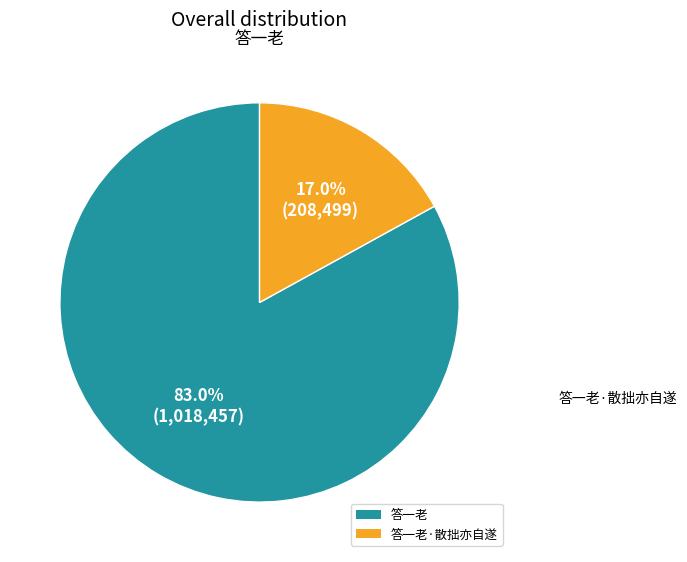

Between 答一老·散拙亦自遂 and 答一老, which is larger?

答一老